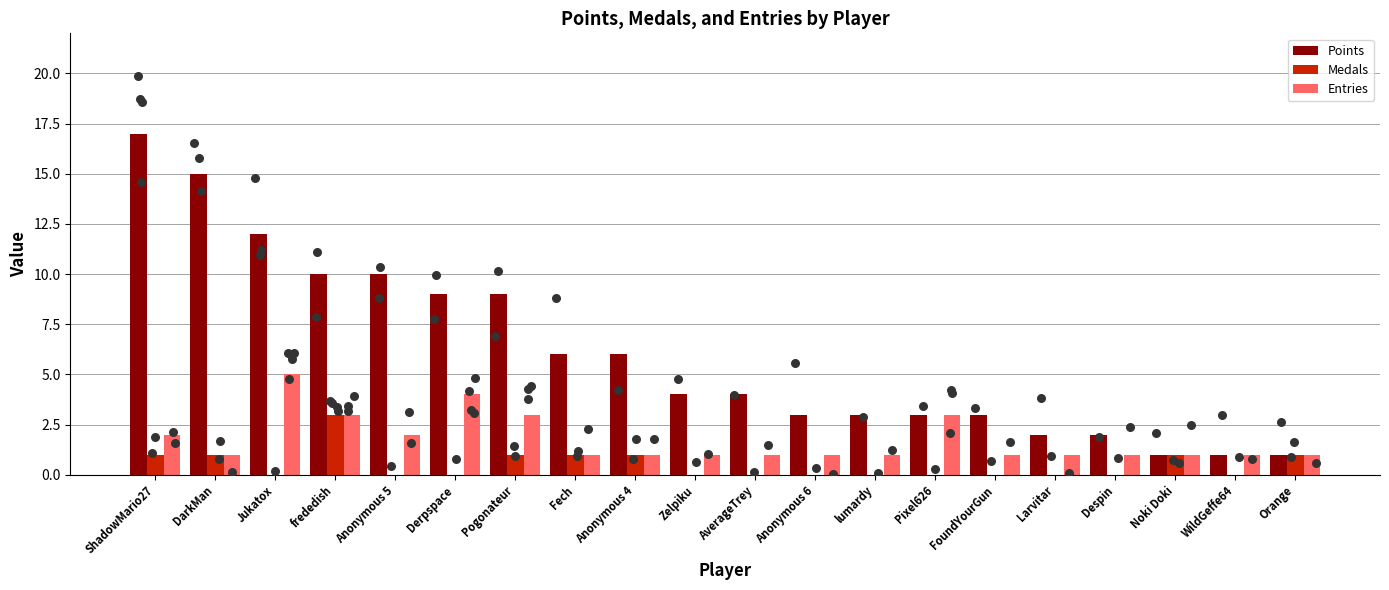

At which category is the sum across all series the highest?

ShadowMario27